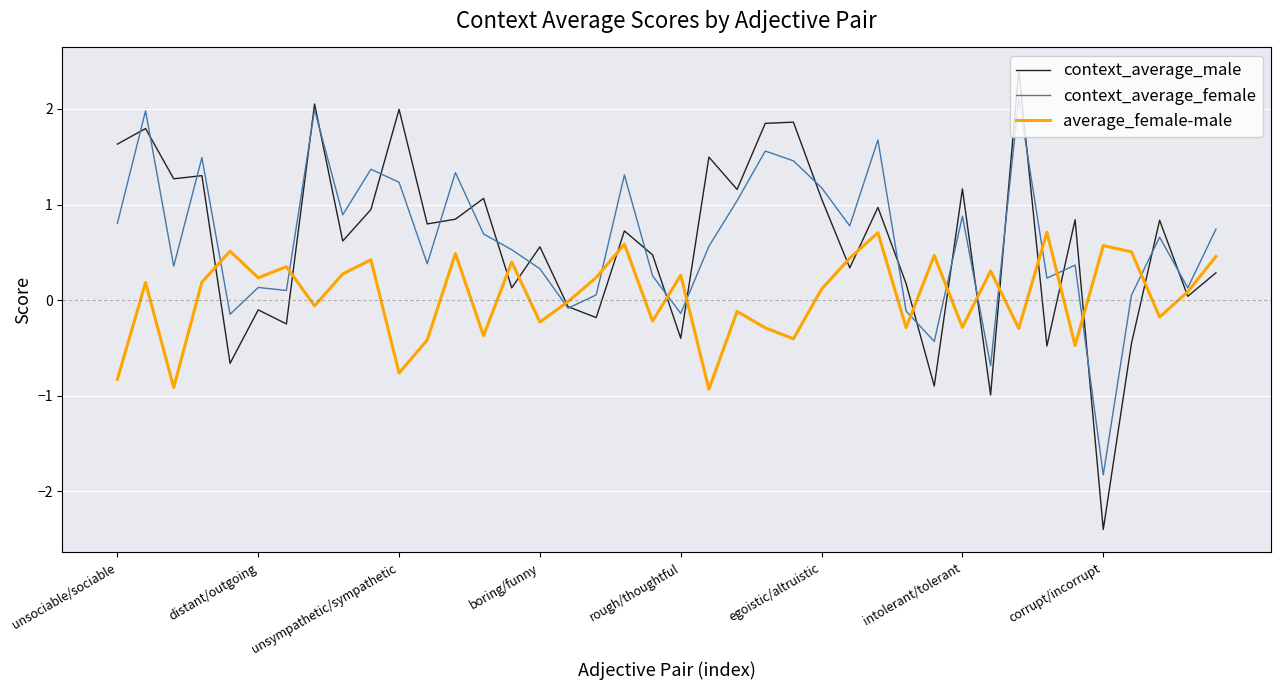

What is the maximum value for context_average_male?

2.4